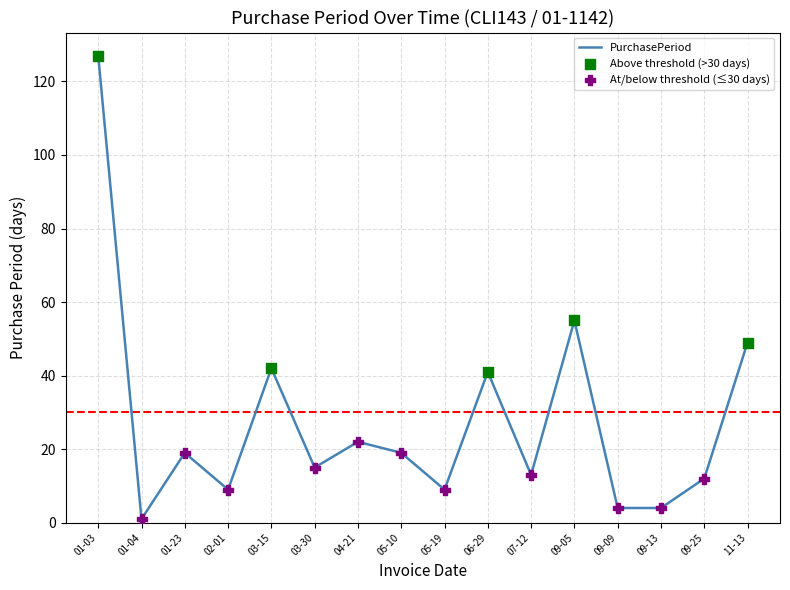

Approximately how many times larger is the value at 09-05 compared to 11-13?

1.1